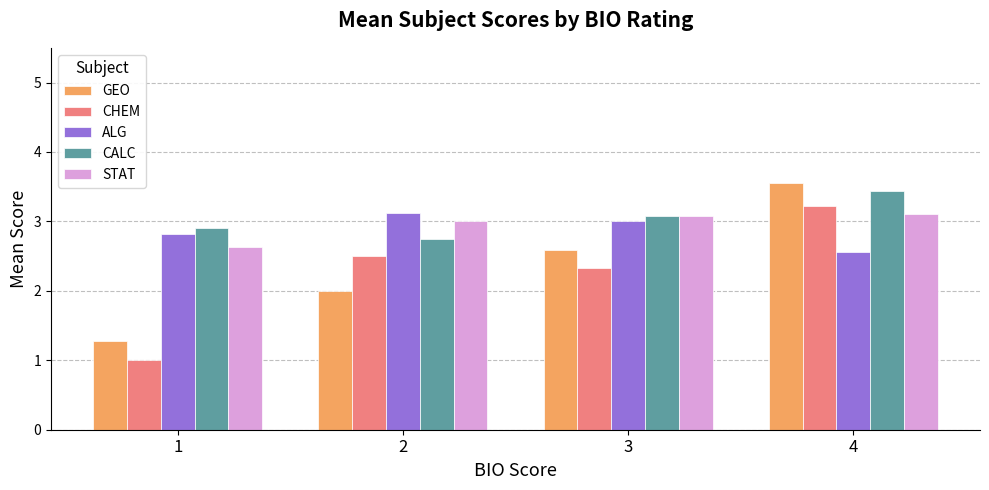

Where is ALG nearest to the value 2?

4